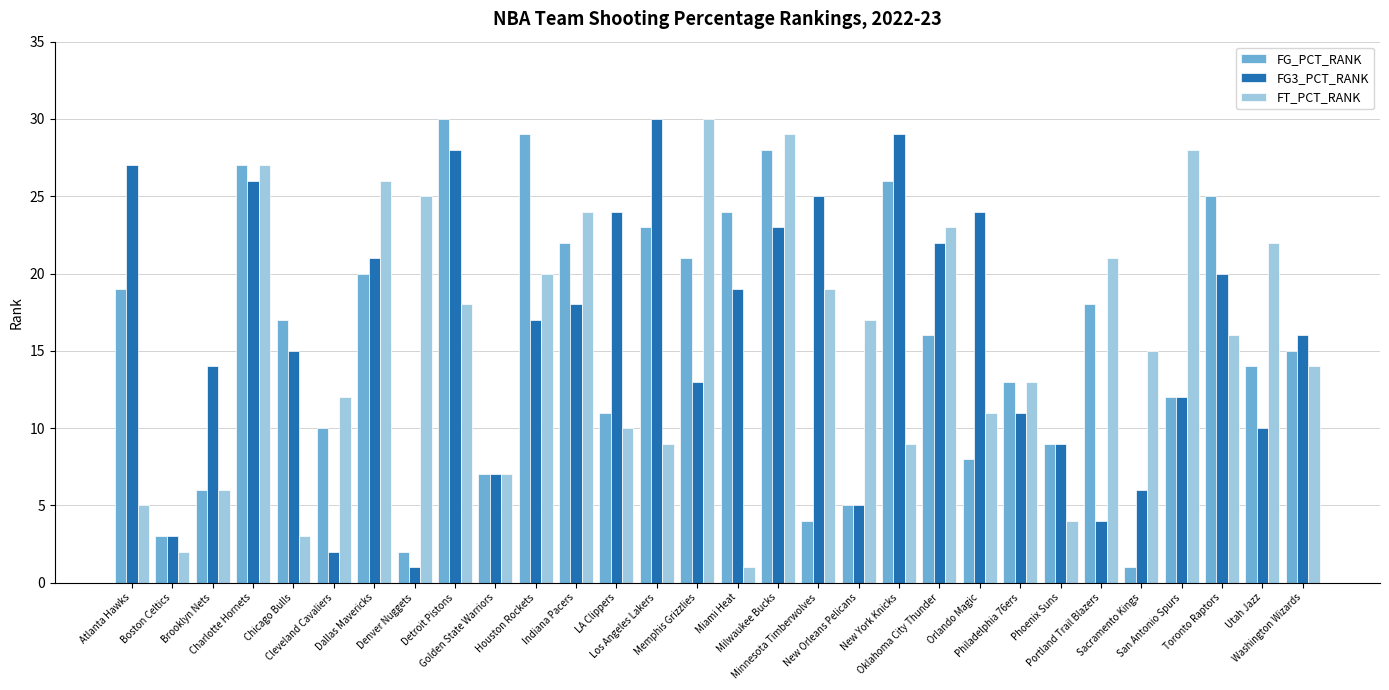

Are the bars grouped side by side (vs. stacked)?

Yes